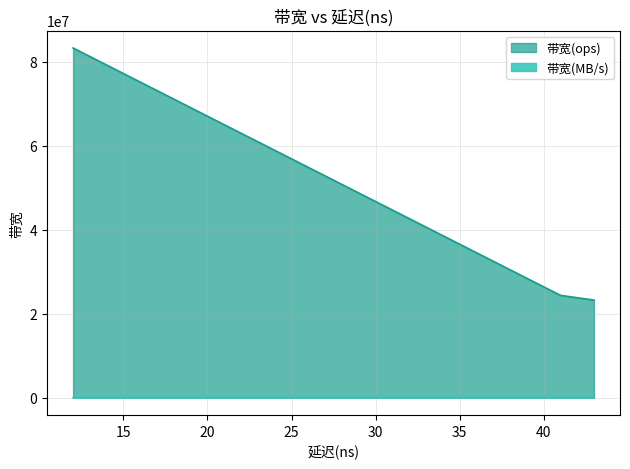

What is the sum of all 带宽(ops) values?

262512488